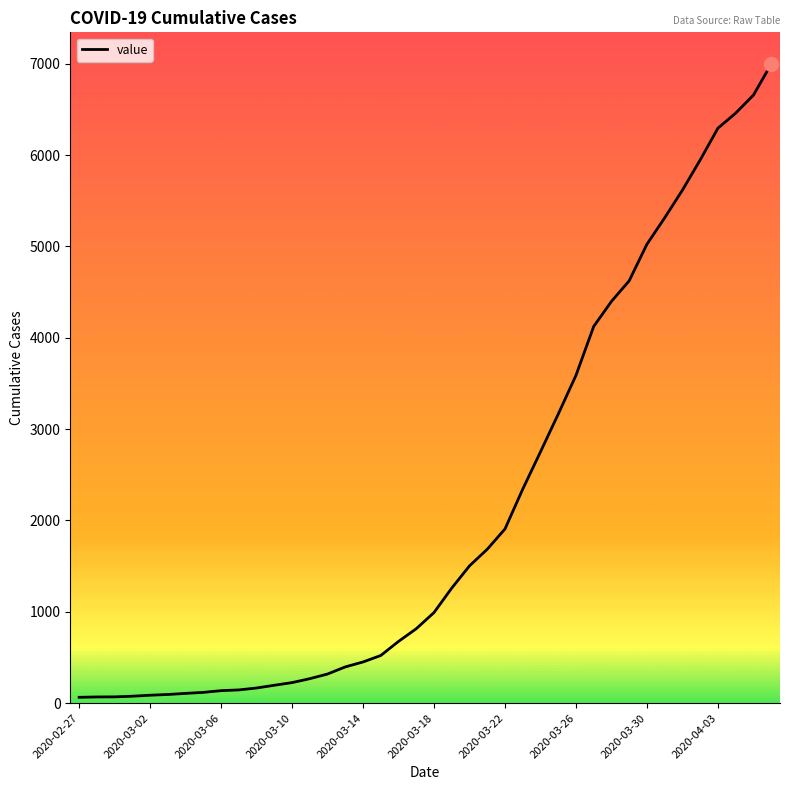

What is the maximum value shown in the chart?

6994